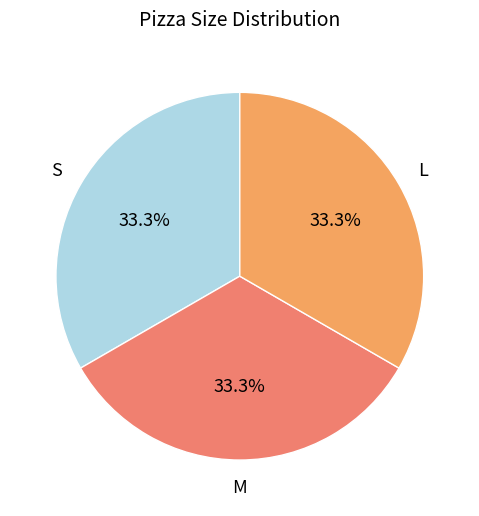

What is the ratio of the value at L to the value at M?

1.0